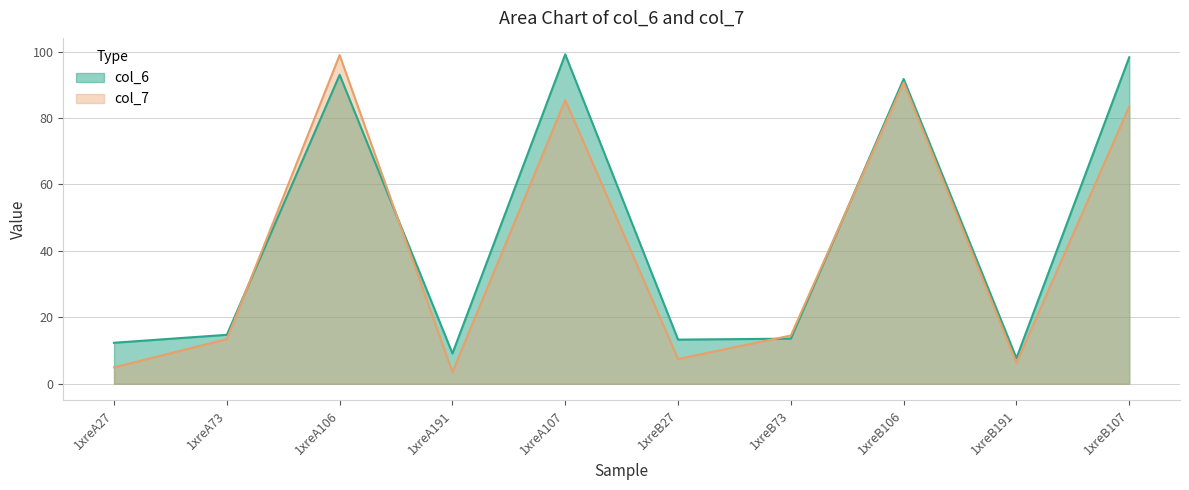

What is the difference between the maximum and minimum values in the col_6 series?

91.5